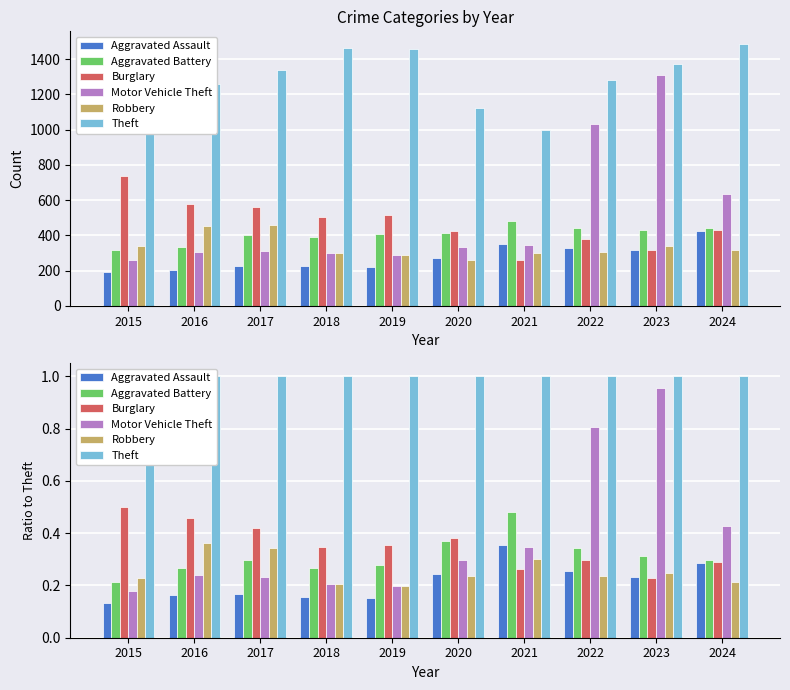

What is the approximate value of Aggravated Battery at 2016?

0.3